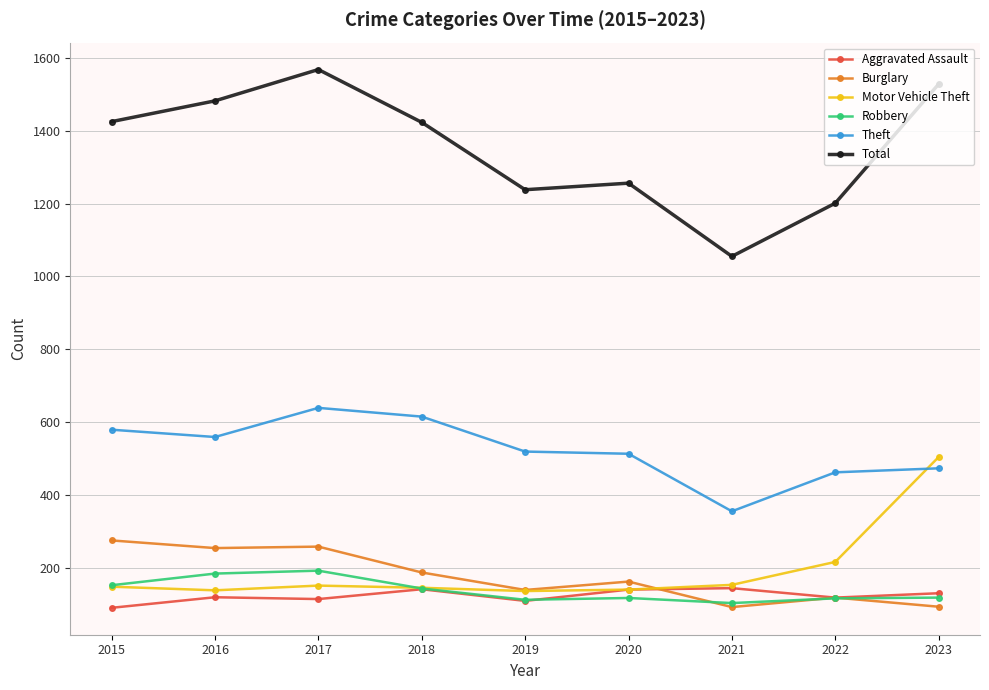

Which series has the largest total across all categories?

Total